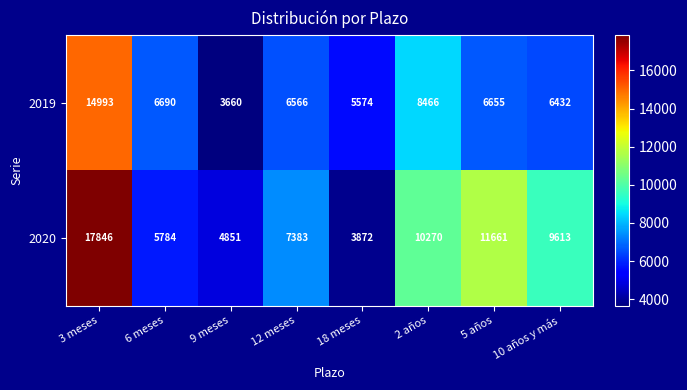

Which series has the largest total across all categories?

2020